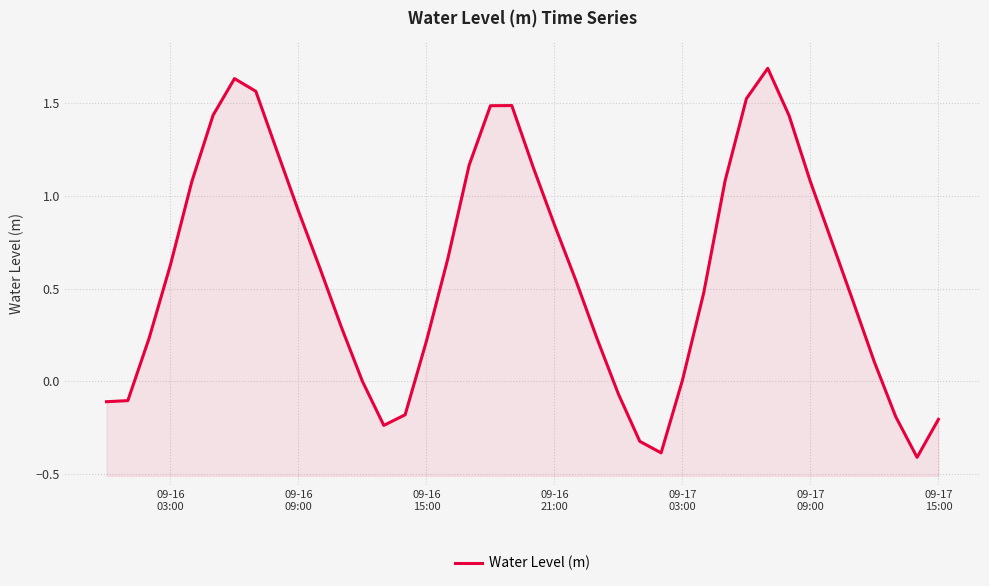

What is the difference between the maximum and second lowest values?

2.1